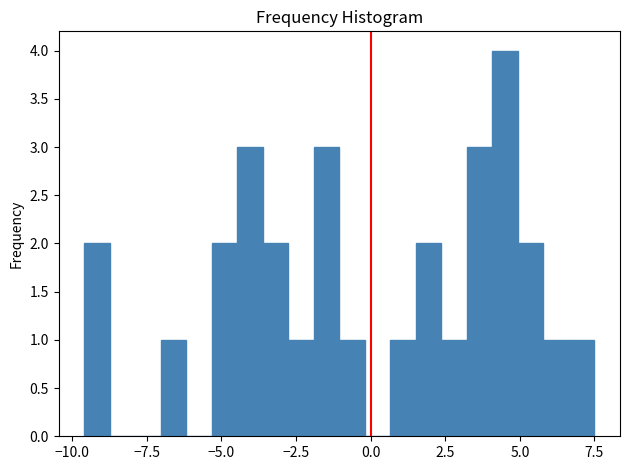

Read against the x-axis, roughly where is the centre of the tallest bar?

4.5